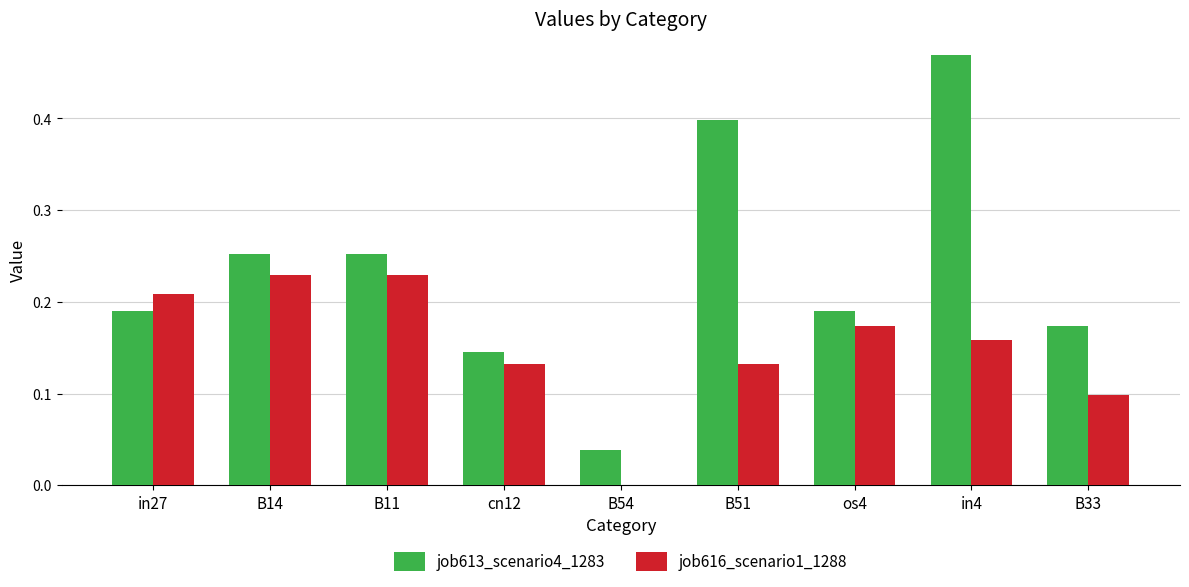

Which series has the largest total across all categories?

job613_scenario4_1283